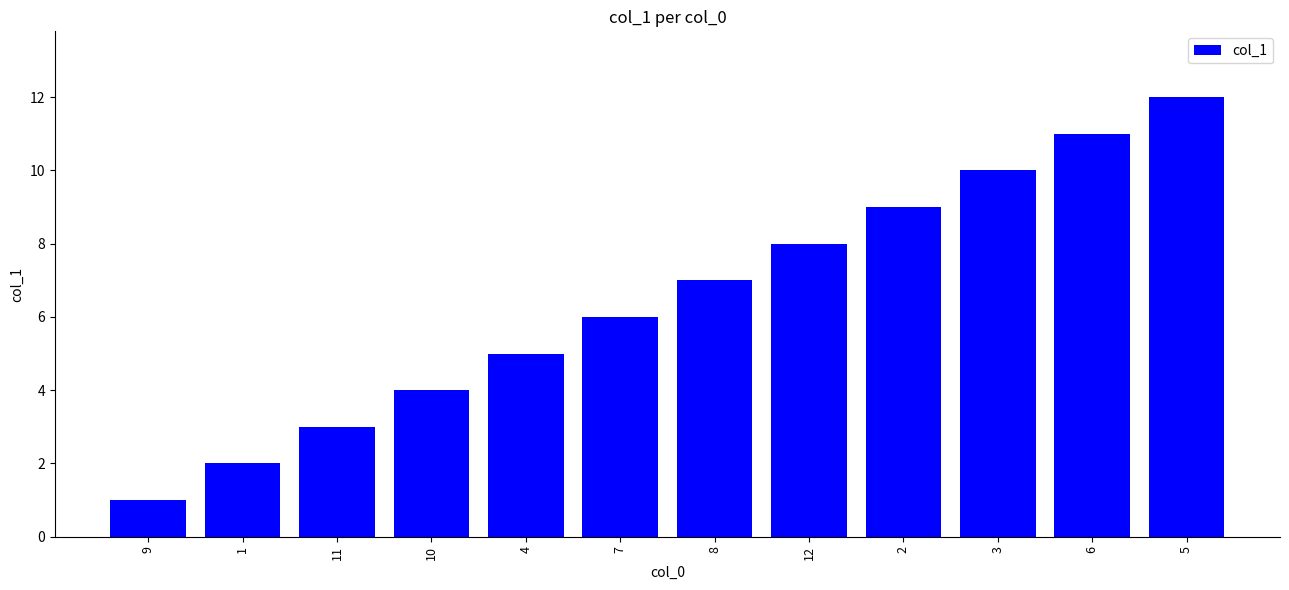

What is the sum of the values at 2 and 9?

10